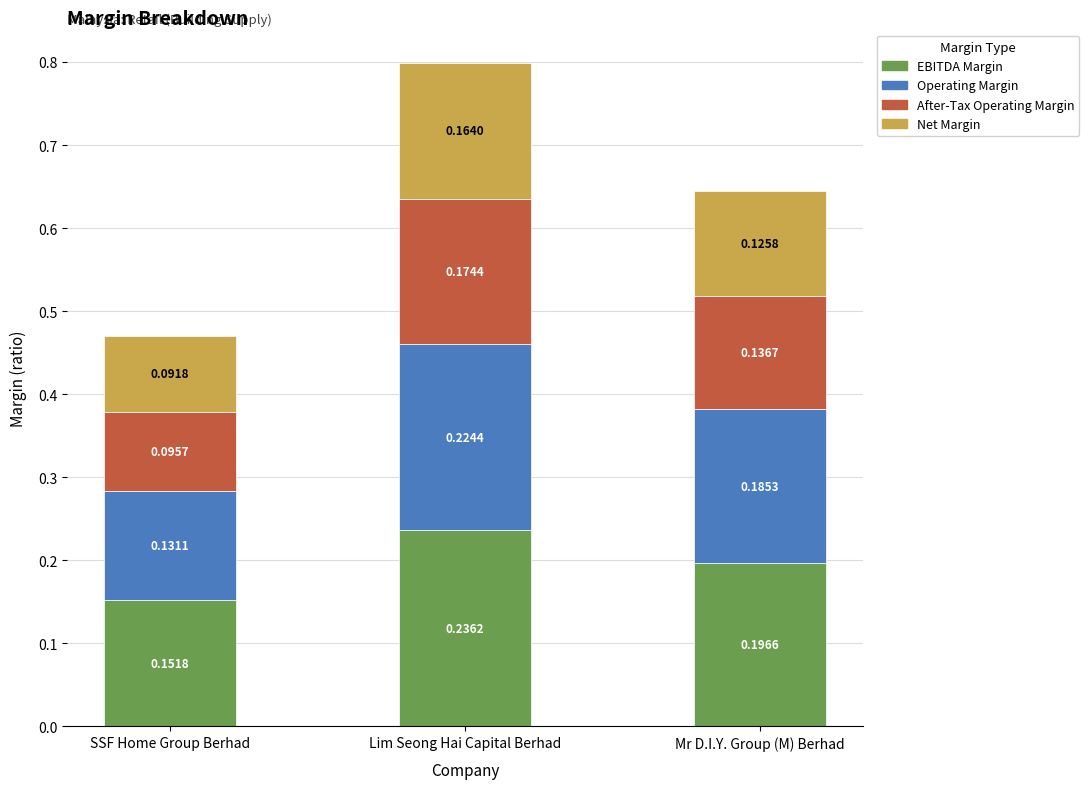

At which label does EBITDA Margin reach its peak?

Lim Seong Hai Capital Berhad